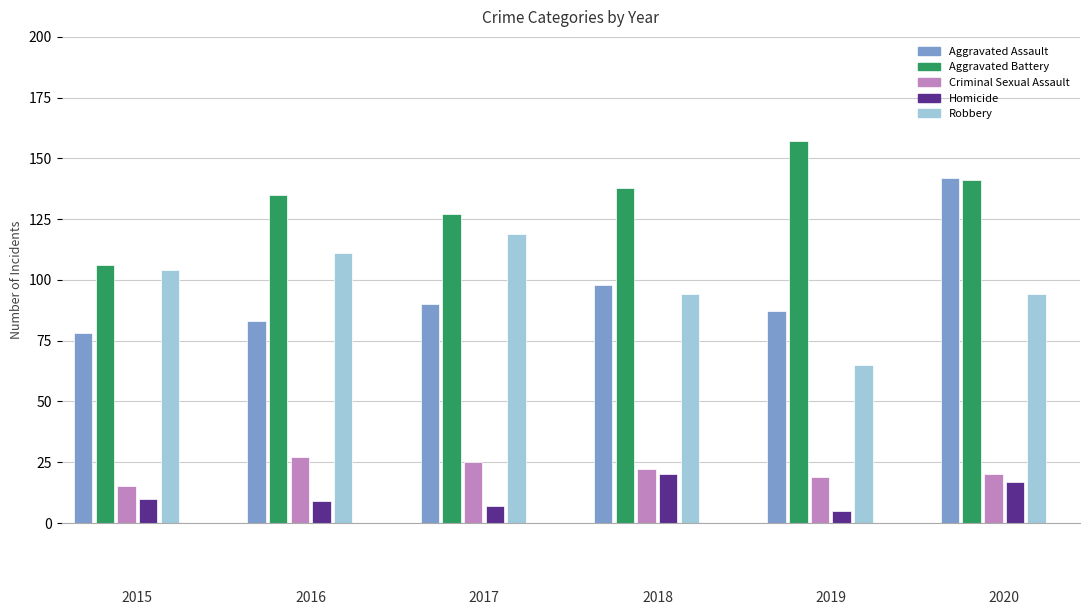

Are the bars horizontal?

No